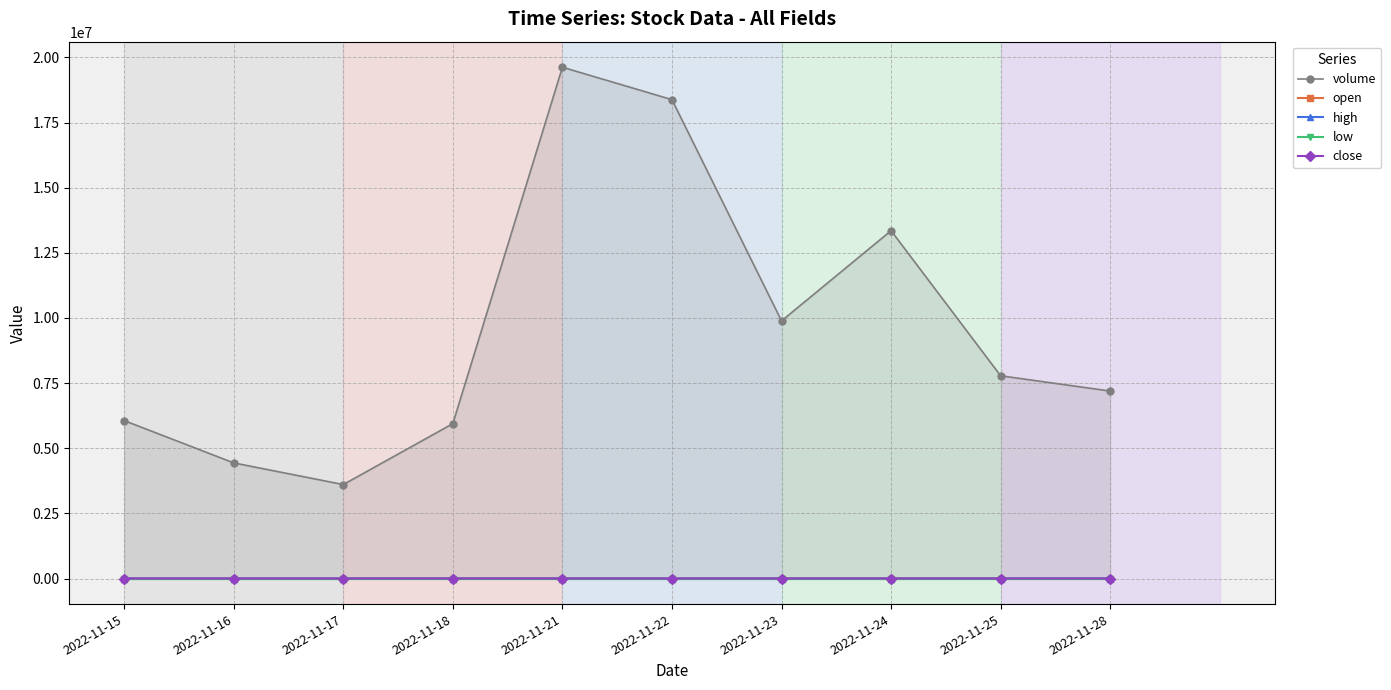

Rank the series by their maximum value, from lowest to highest.

low, close, open, high, volume